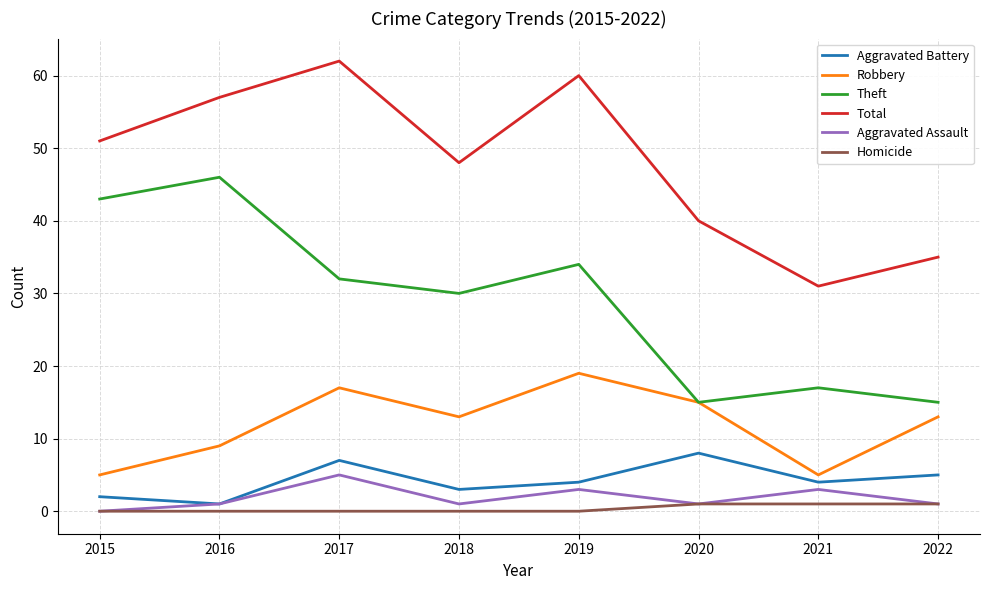

Which category has the highest value in the Total series?

2017